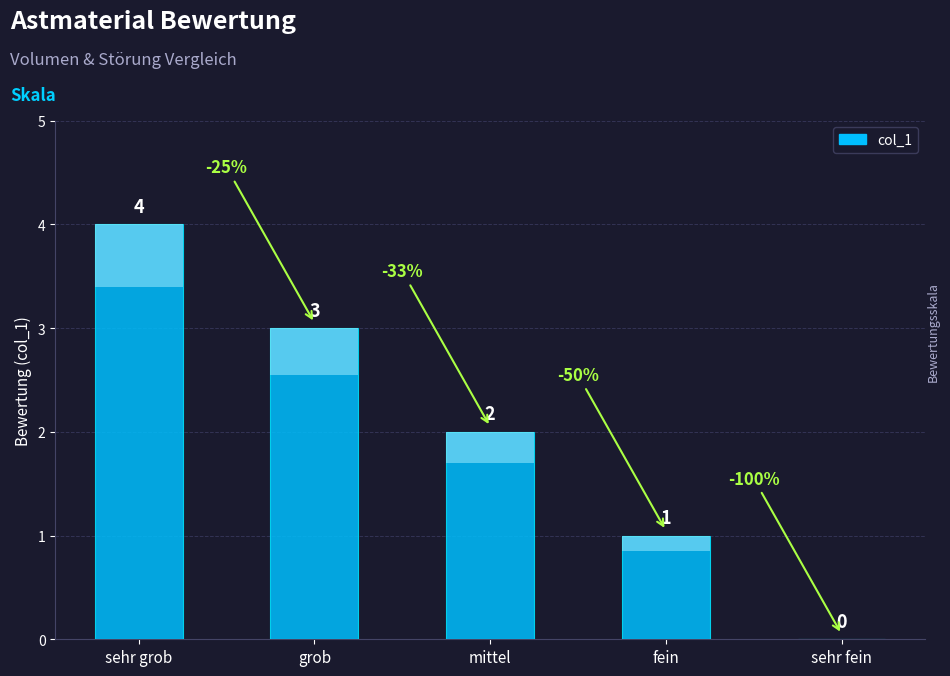

What is the difference between the maximum and minimum values?

4